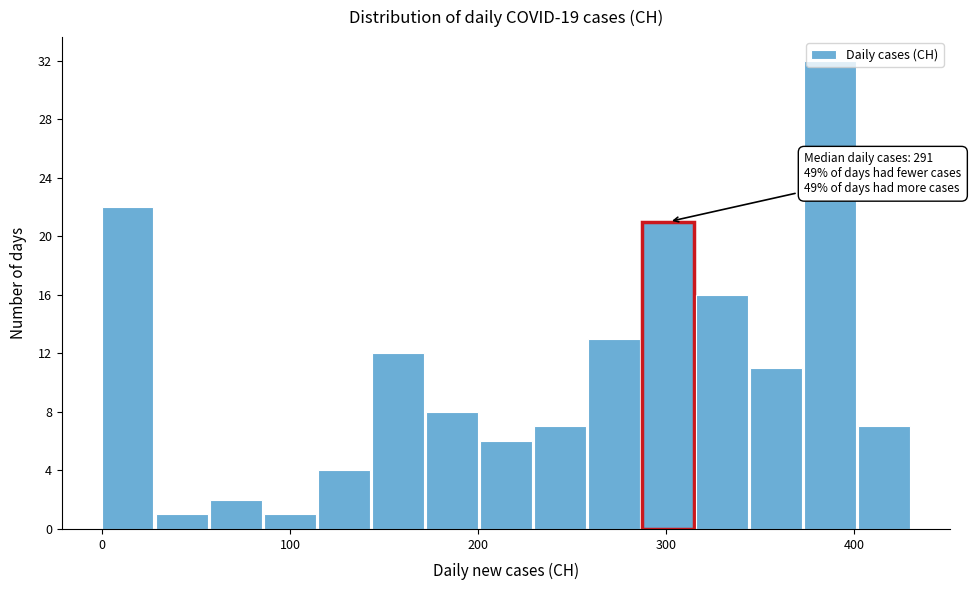

Read against the x-axis, roughly where is the centre of the tallest bar?

390